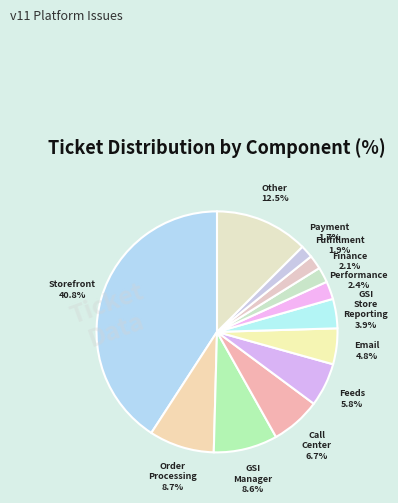

To the nearest percent, what is the difference between the largest and smallest slice percentages?

39%